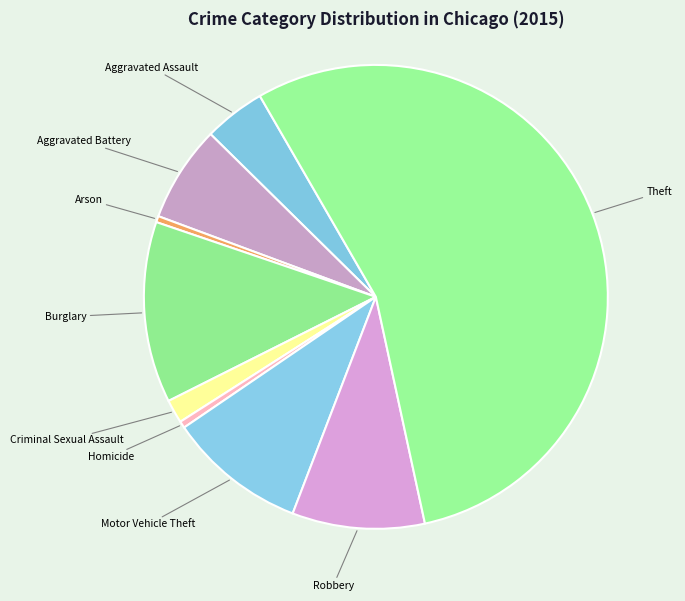

What is the largest slice in the pie chart?

Theft